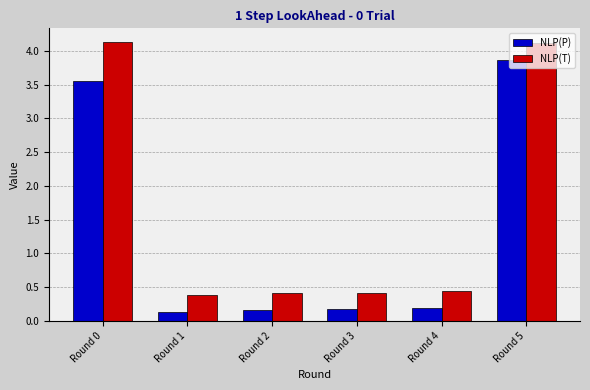

What is the total value across all series at Round 0?

7.7